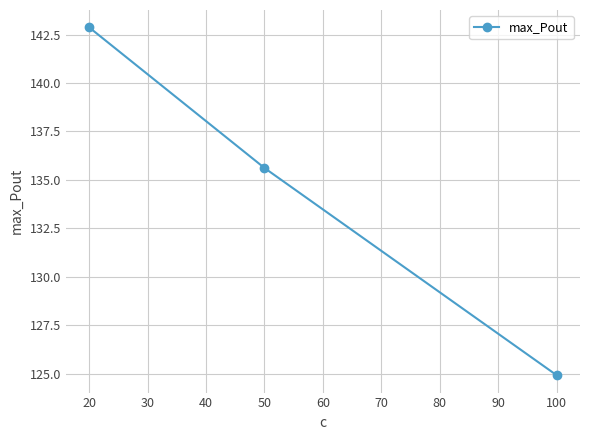

Rank the categories by value from lowest to highest.

100, 50, 20